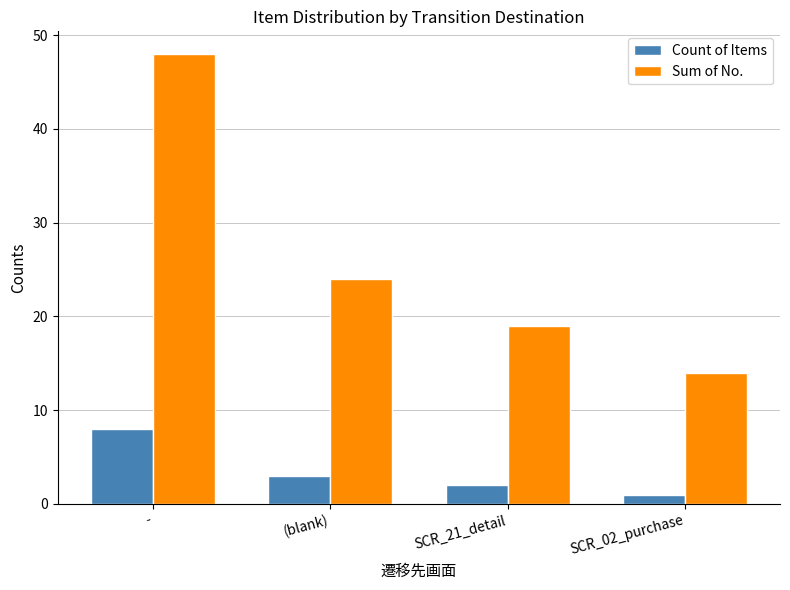

How many distinct data groups are displayed?

2